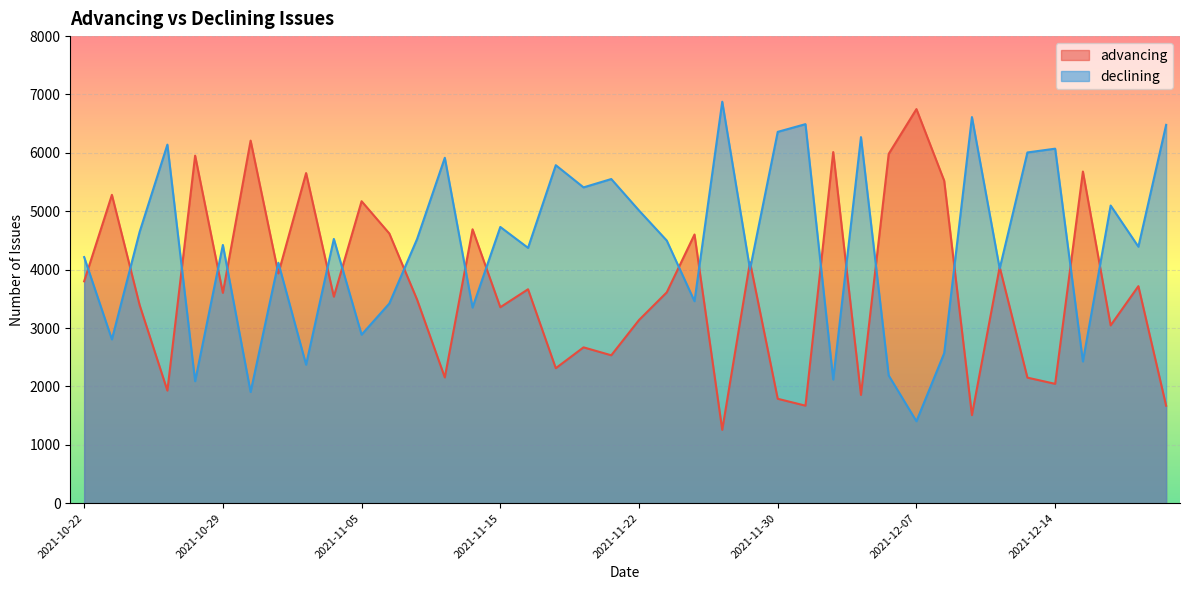

What is the average value of the advancing series?

3703